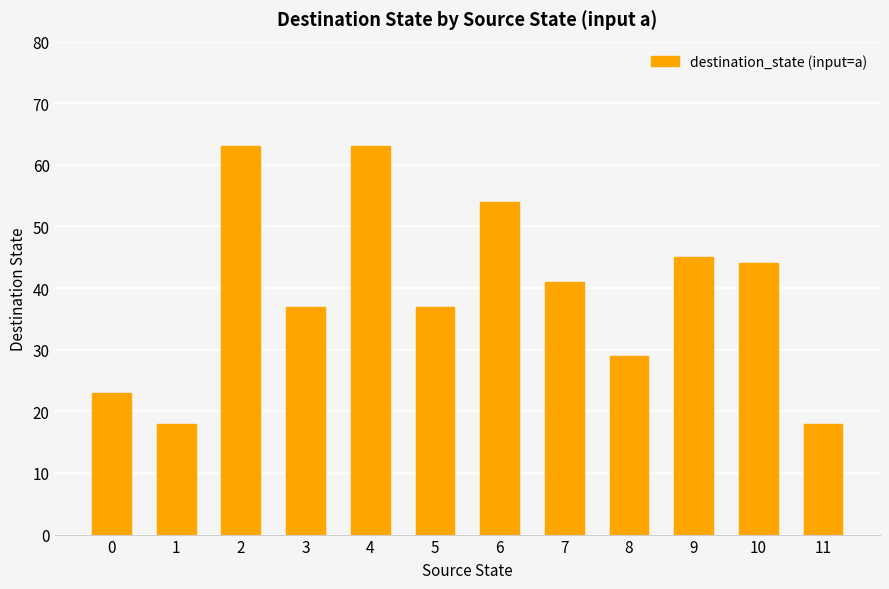

What is the smallest value displayed?

18